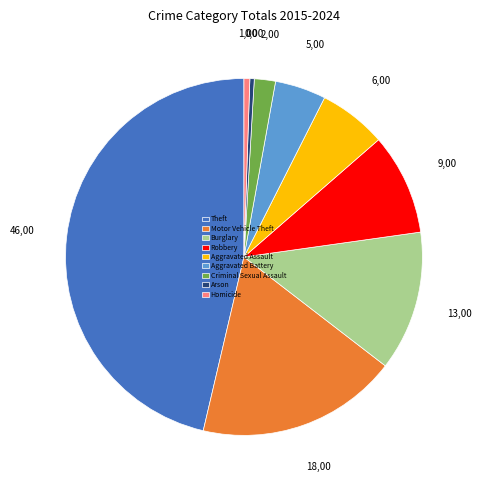

Between Aggravated Battery and Arson, which is larger?

Aggravated Battery